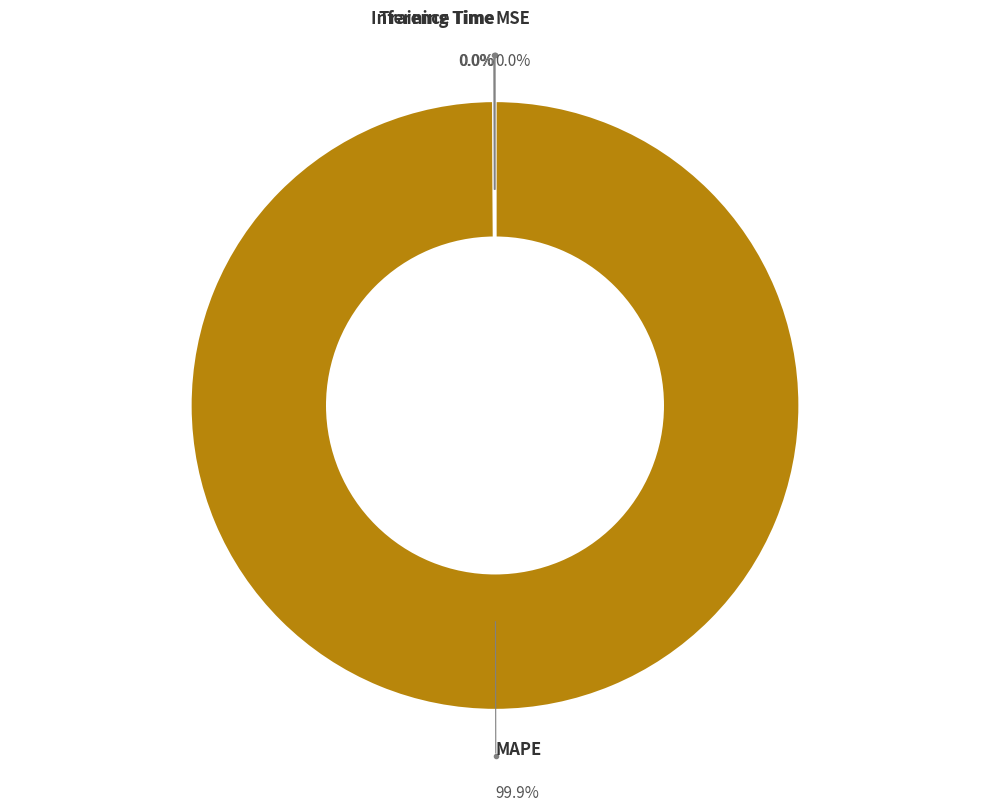

Is there a majority slice in this chart?

Yes